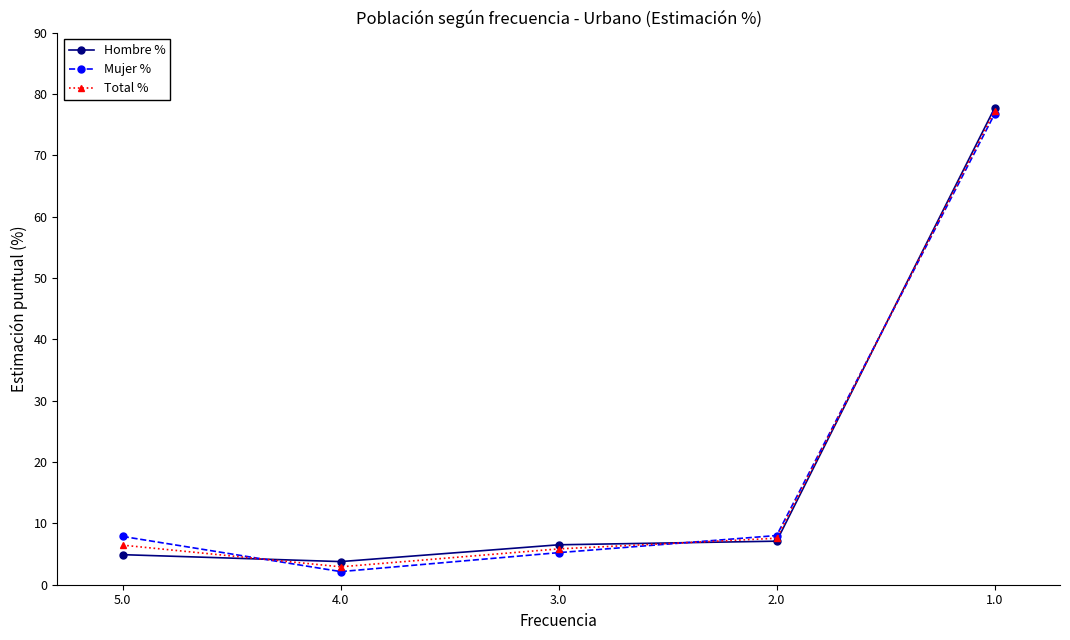

Between which two adjacent categories do Mujer % and Hombre % first intersect?

5.0 and 4.0